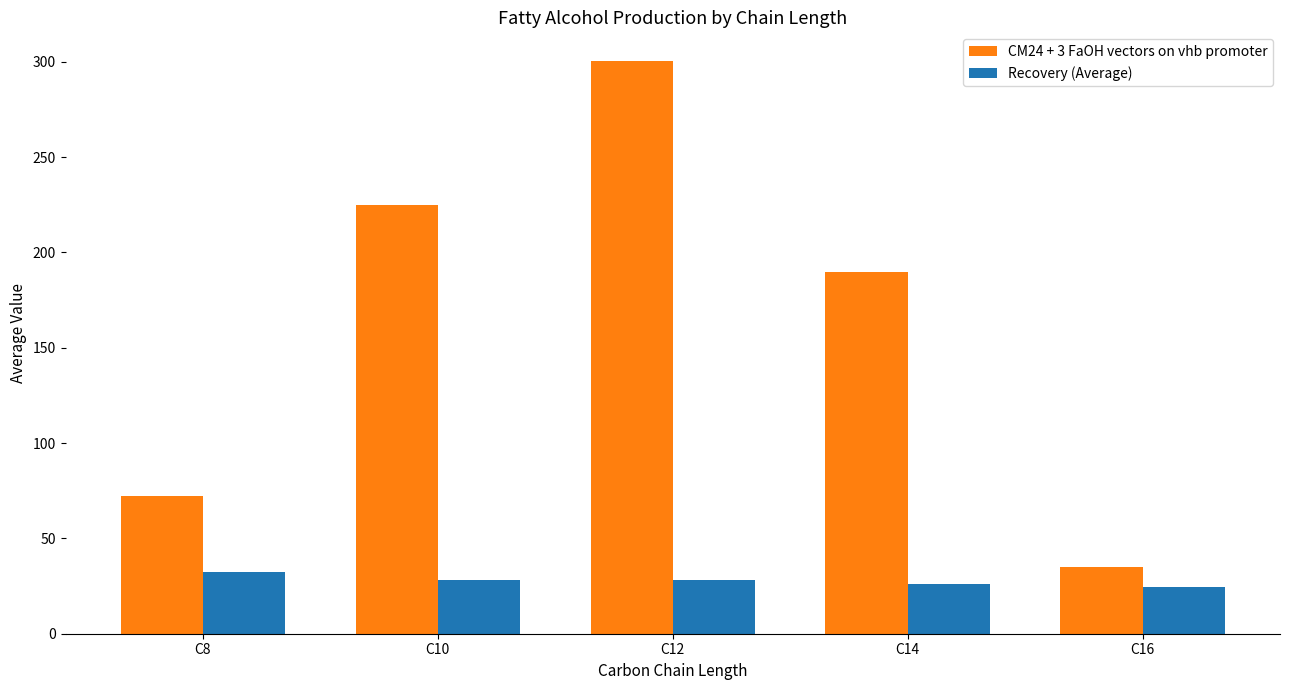

At C8, list the series in order from largest to smallest.

CM24 + 3 FaOH vectors on vhb promoter, Recovery (Average)